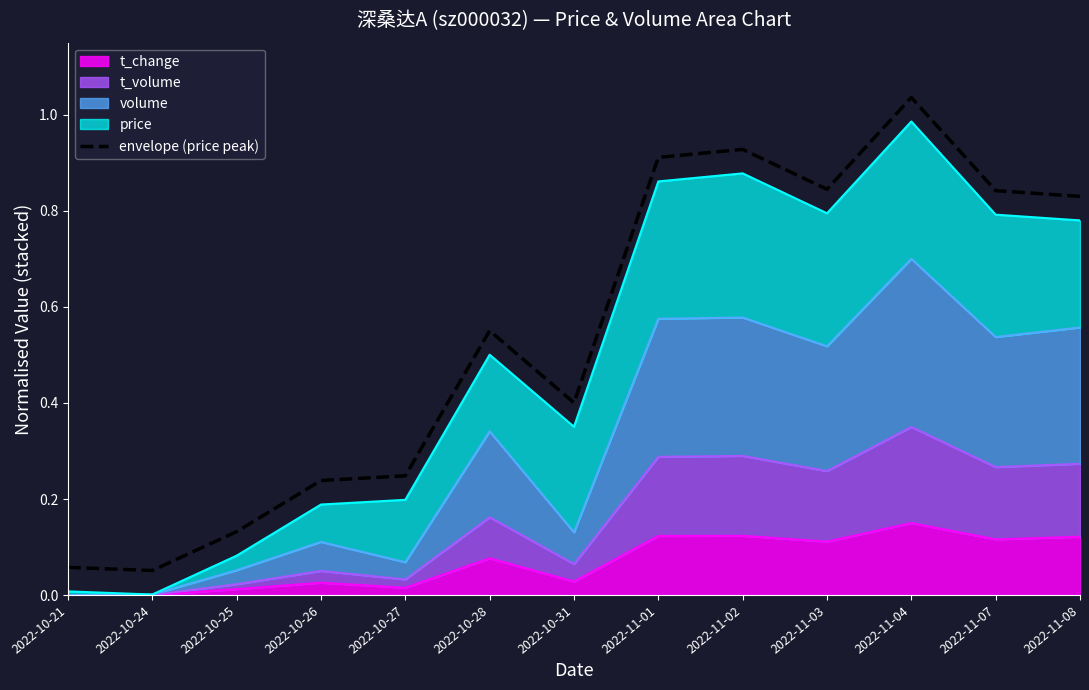

What is the label of the 4th point from the left?

2022-10-26